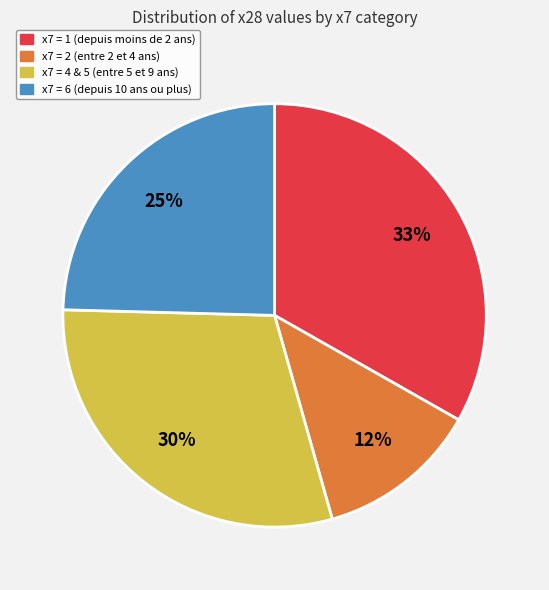

Is there a majority slice in this chart?

No